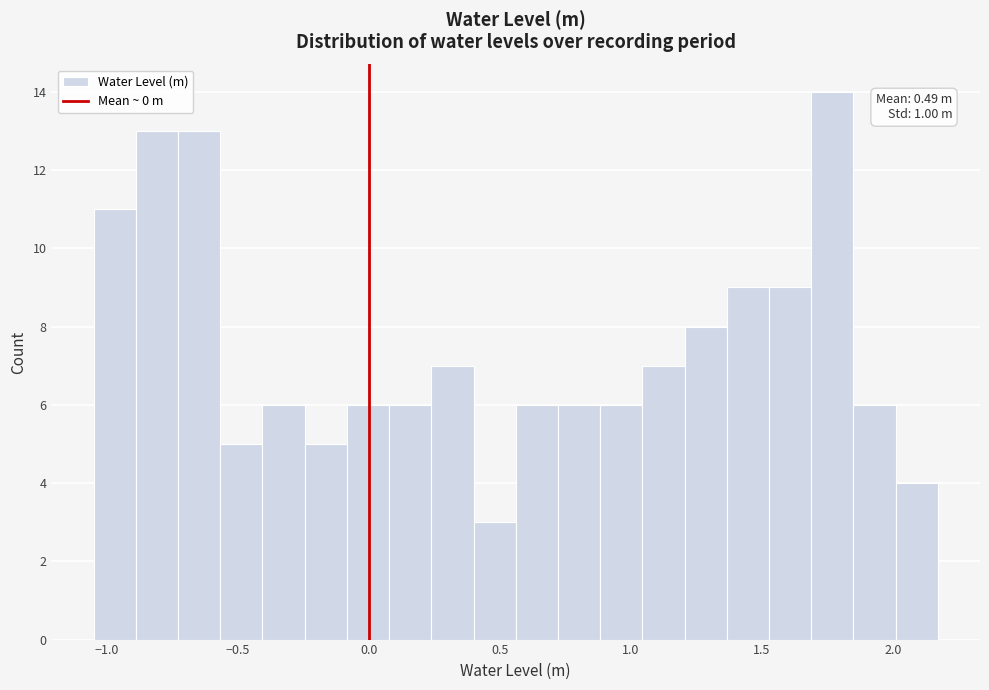

Read against the x-axis, roughly where is the centre of the tallest bar?

1.75